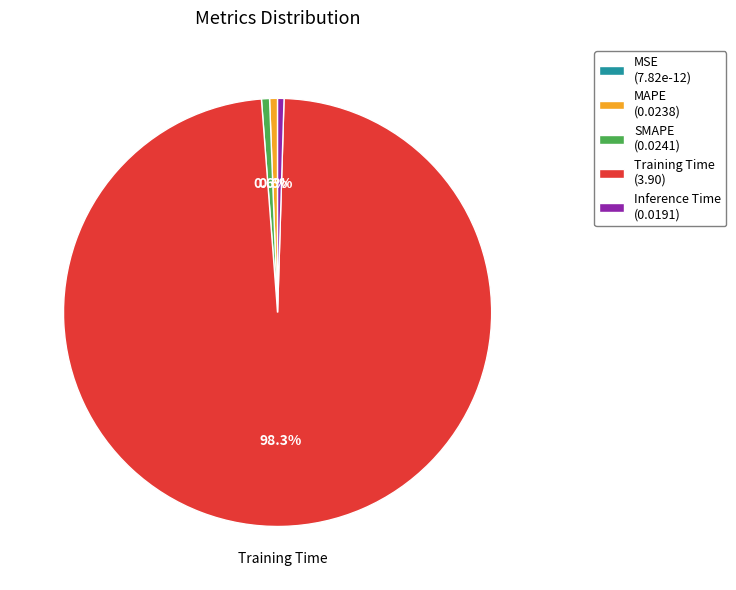

Is there any slice that represents more than half of the pie?

Yes